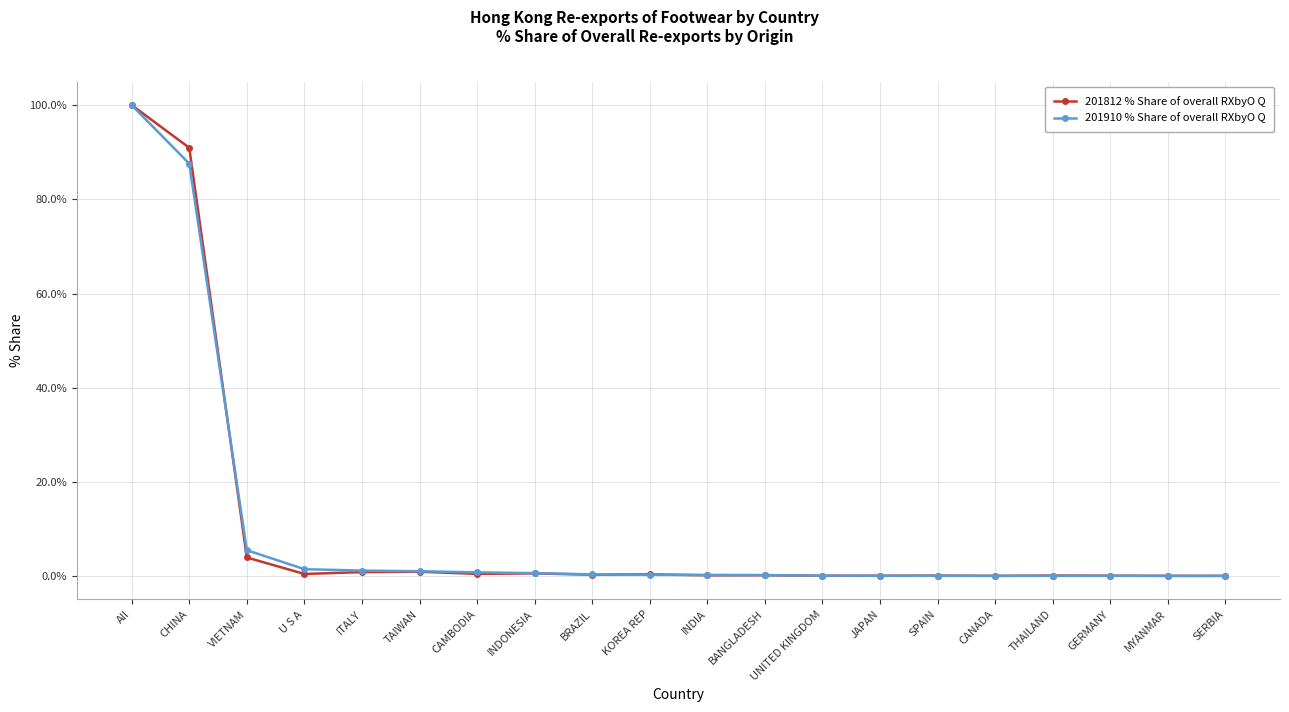

What is the sum of the 201812 % Share of overall RXbyO Q values at CANADA and VIETNAM?

4.0